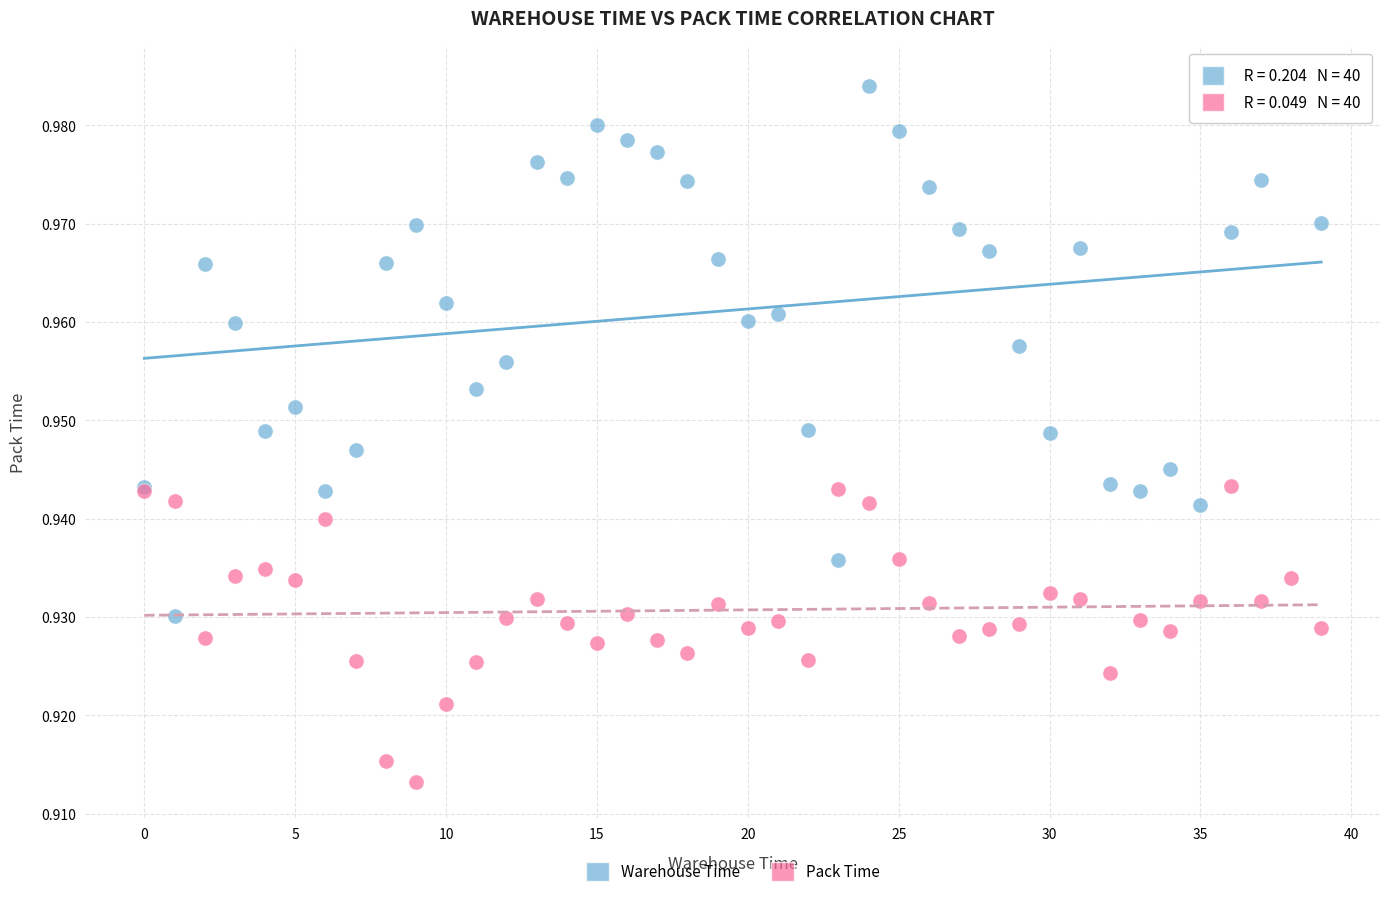

Which series reaches the minimum Y coordinate?

Pack Time